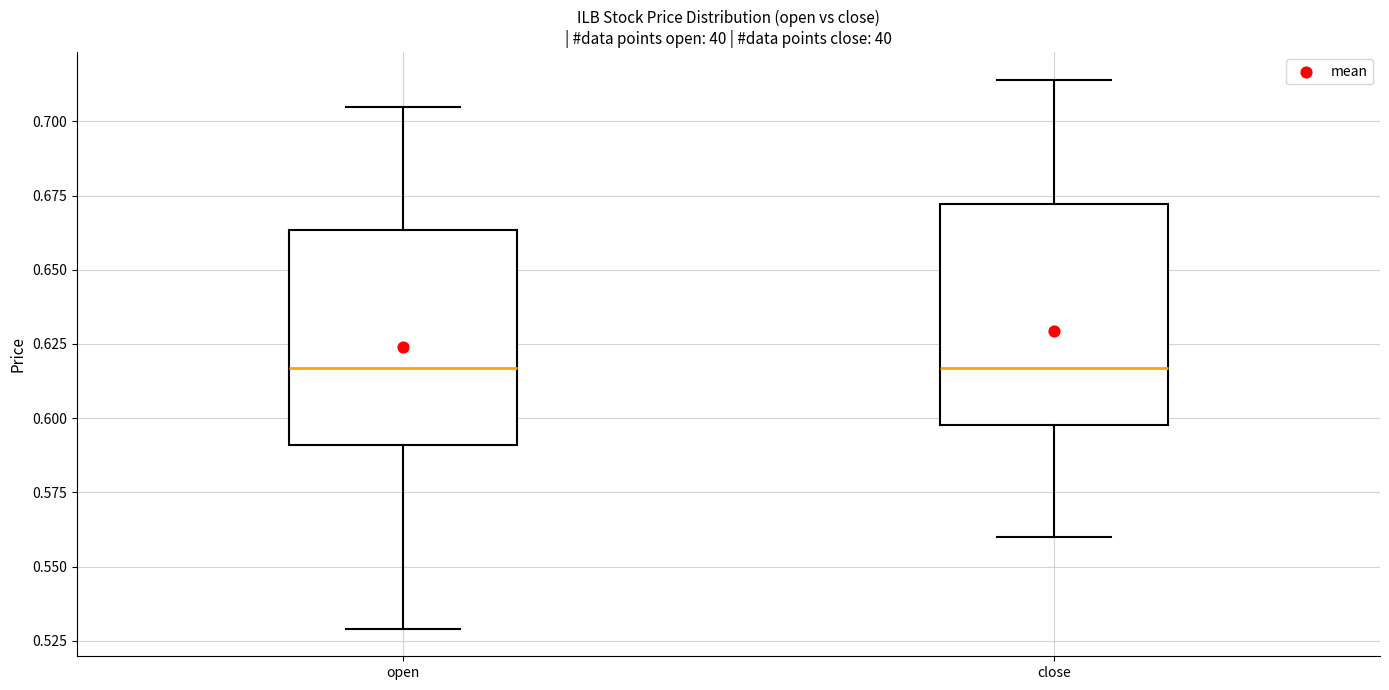

Reading left to right, transcribe this box plot: for each box, give where its median line is, the range the box spans, and where its two whiskers end, as read against the y-axis. The values are not printed on the chart, so give them approximately, as read against the axis.

open: median 0.615, box 0.590 to 0.665, whiskers 0.530 to 0.705
close: median 0.615, box 0.600 to 0.670, whiskers 0.560 to 0.715